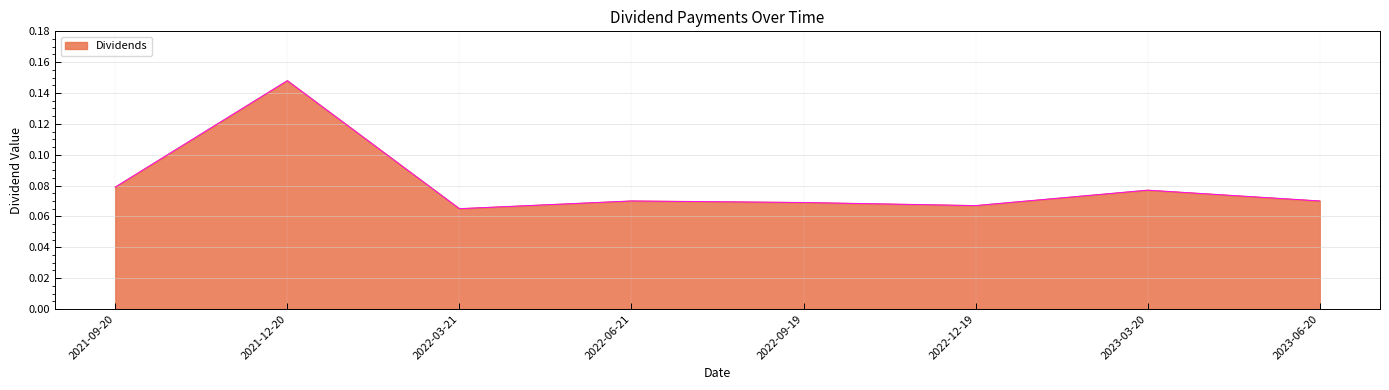

Which category has the highest value across all series?

2021-12-20